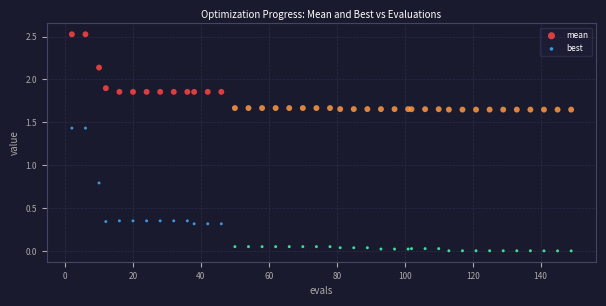

Across all series, what Y value is closest to 1?

0.8